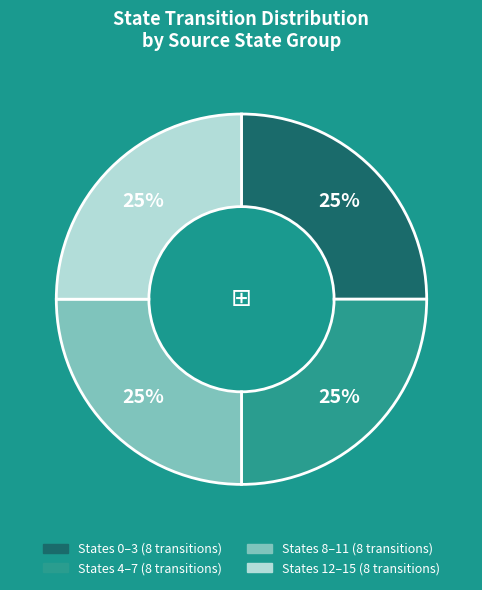

Is there a majority slice in this chart?

No